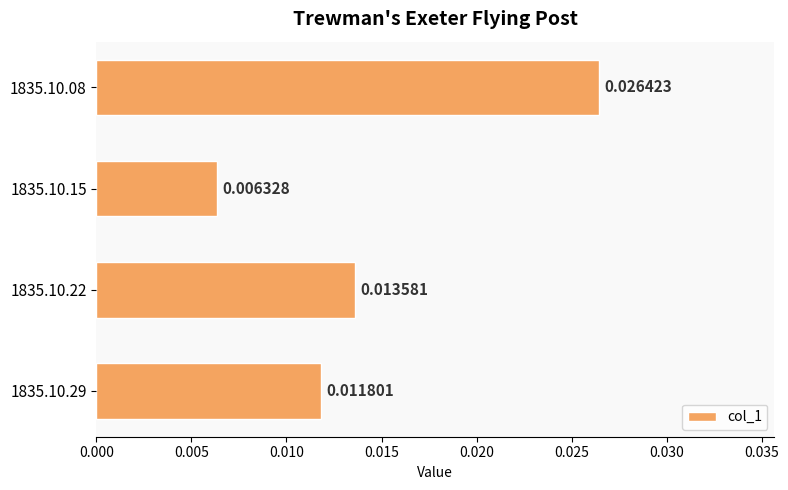

How many distinct data groups are displayed?

1